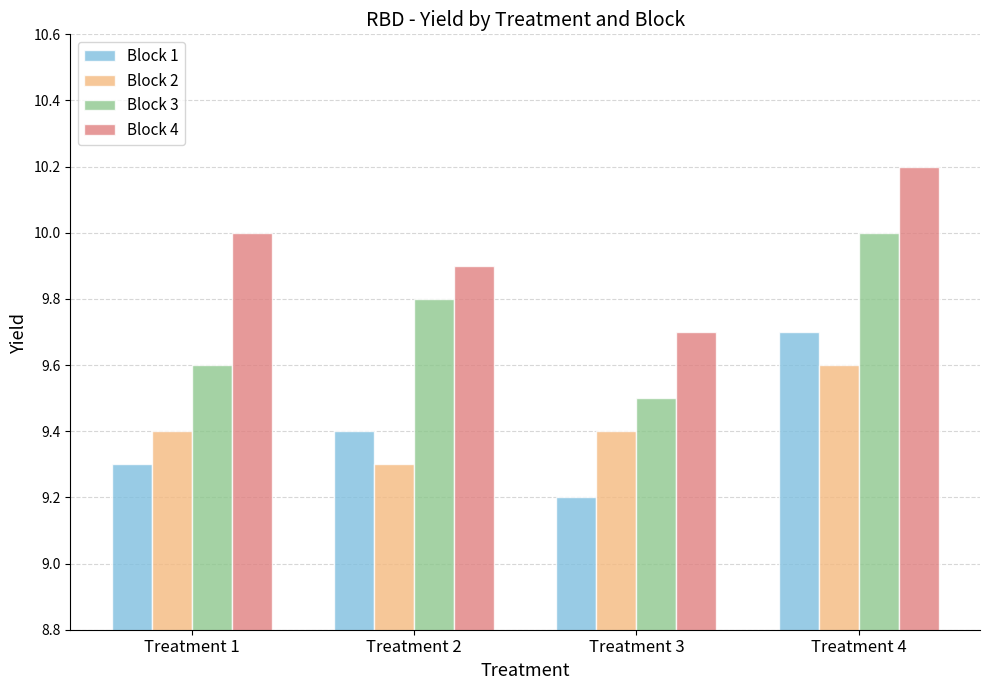

Are the bars grouped side by side (vs. stacked)?

Yes